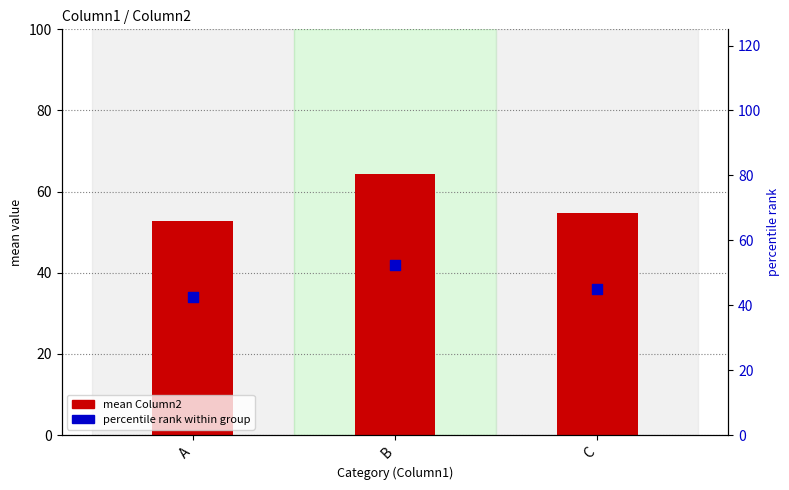

Which series has the largest total across all categories?

mean Column2